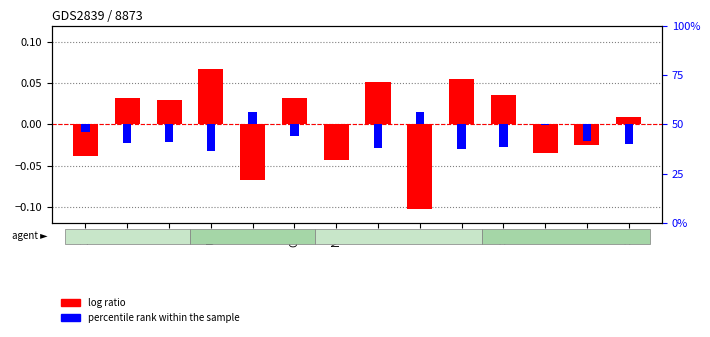

How many values in log ratio are above zero?

8